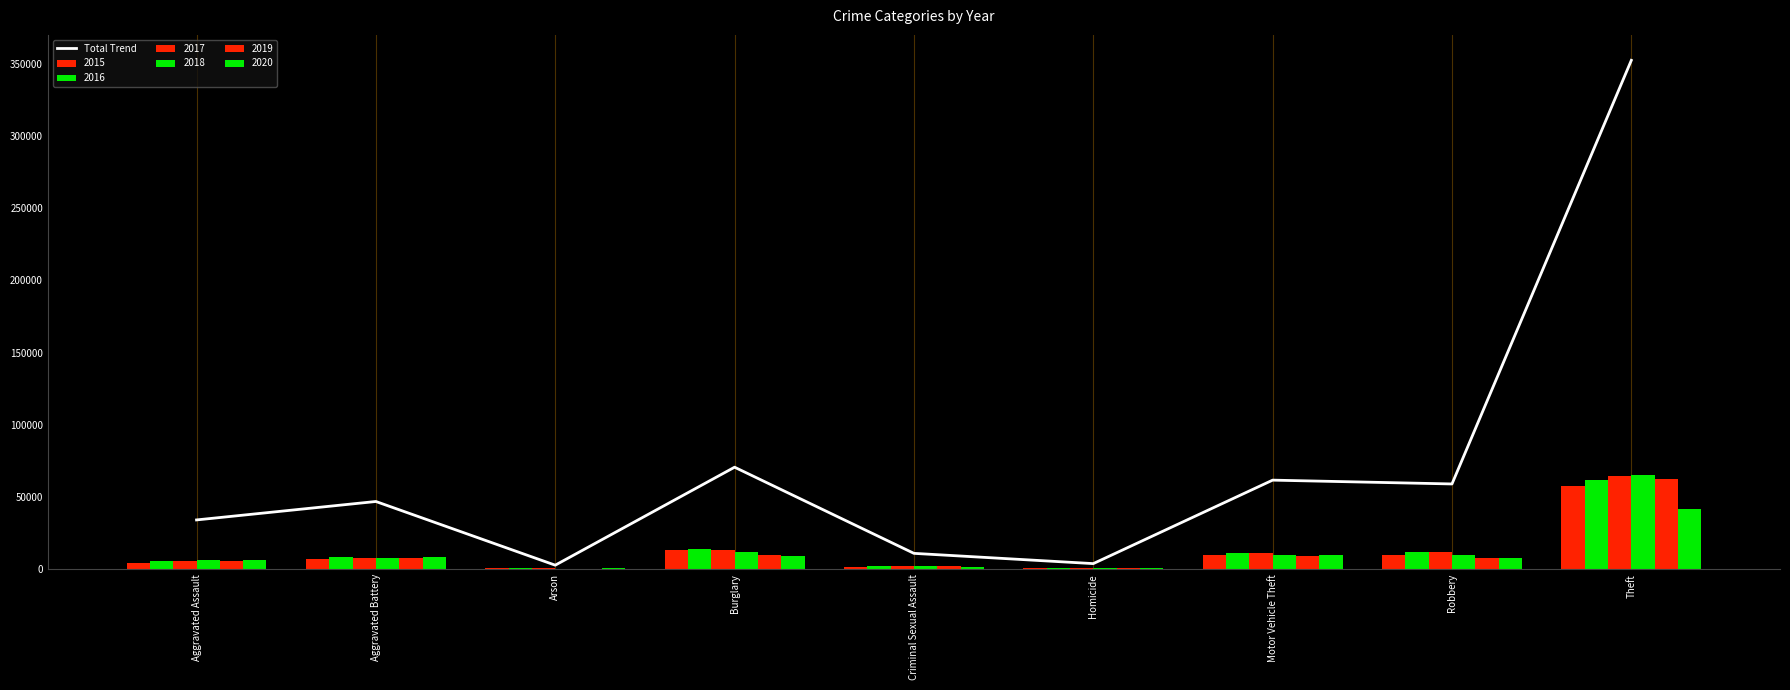

True or false: the data shows 59009 at Robbery.

True